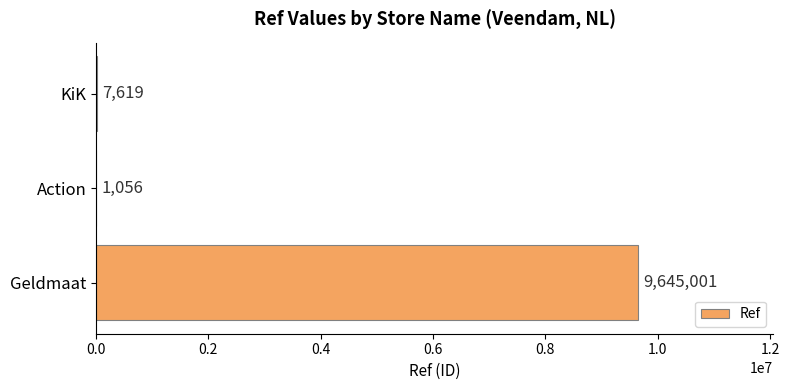

Count the number of categories in the chart.

3